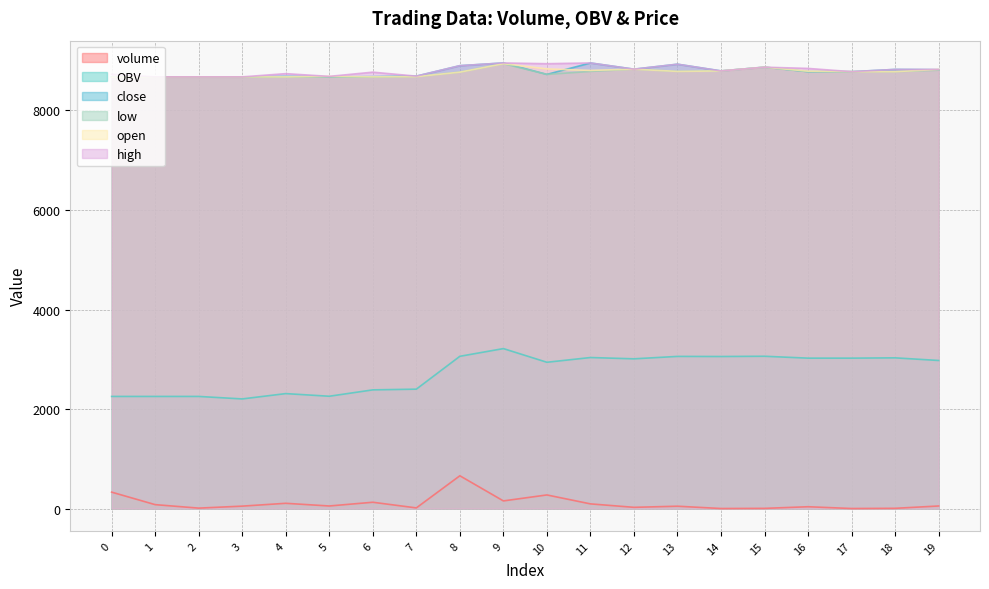

What is the spread (max minus min) of values at 5?

8632.0